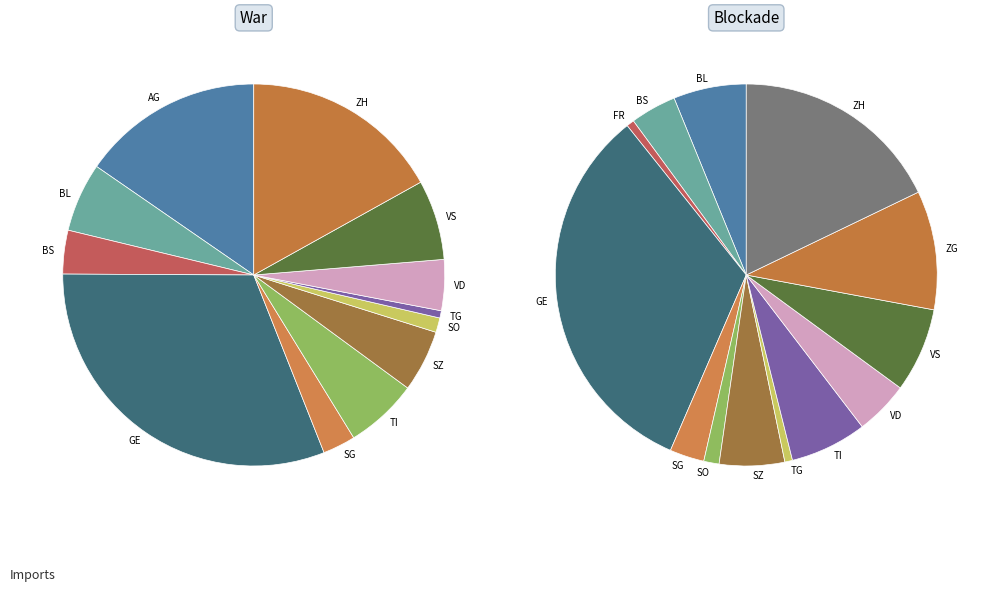

Does 30 represent more than half of the total?

No